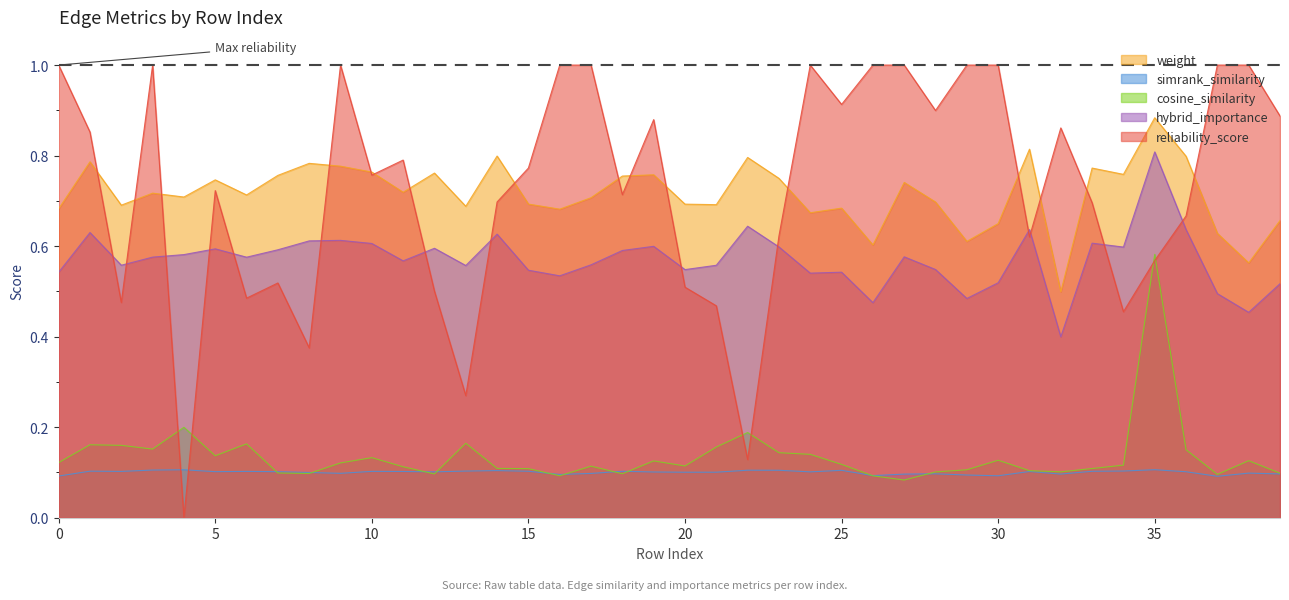

True or false: weight and simrank_similarity intersect in this chart.

False